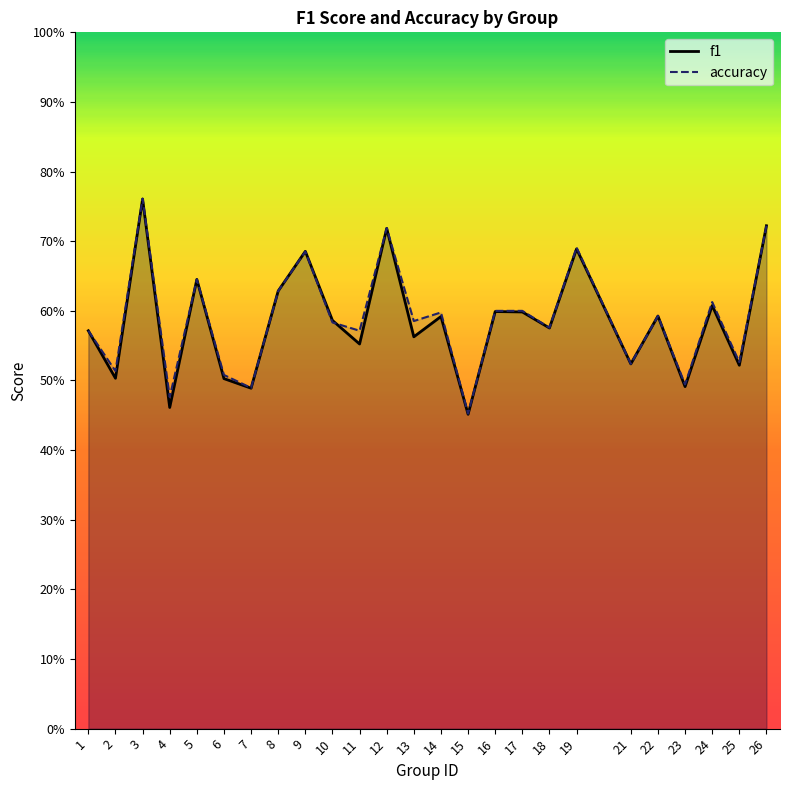

At which category does accuracy reach its first local valley?

2